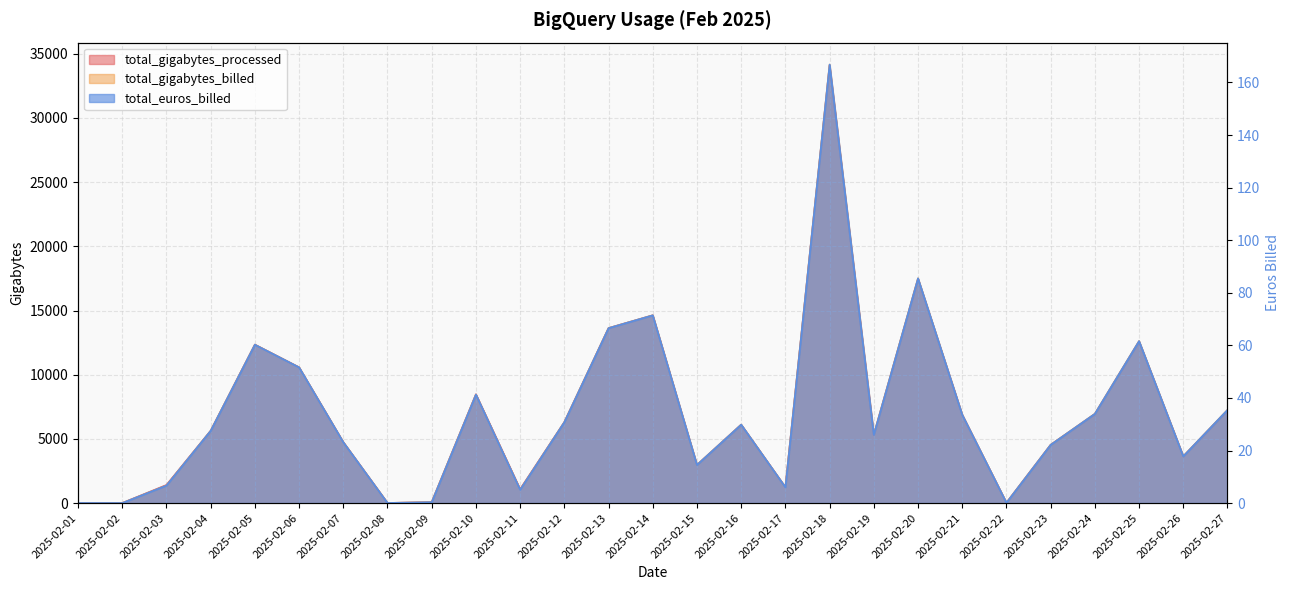

What is the value of the total_gigabytes_processed point at the 1st from the left?

7.4